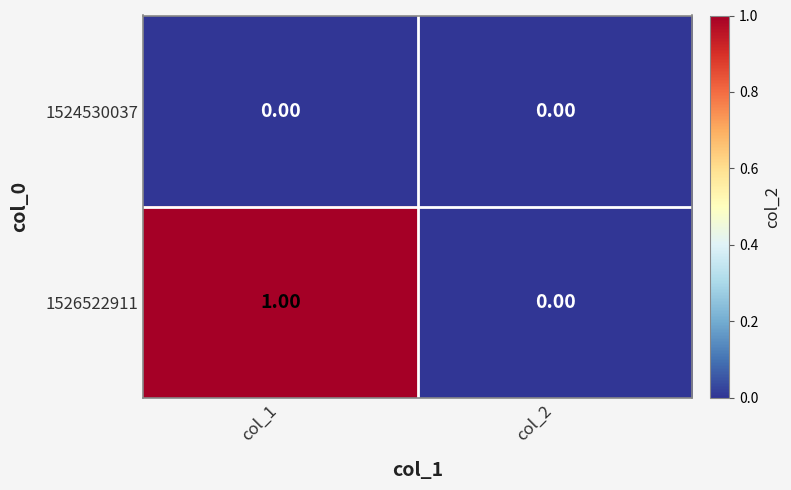

Which series has the largest total across all categories?

1526522911